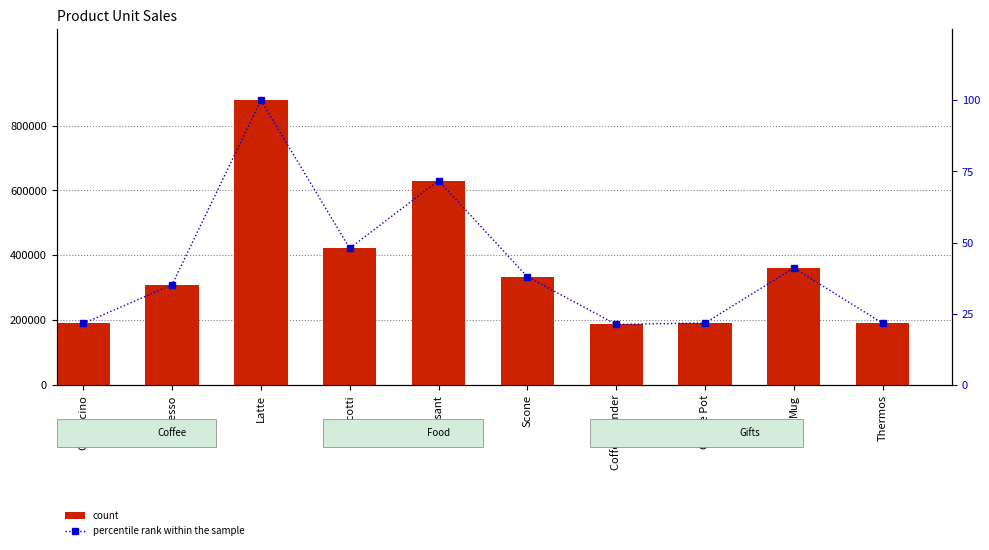

What is the difference between the maximum and second lowest values in the count series?

688846.0